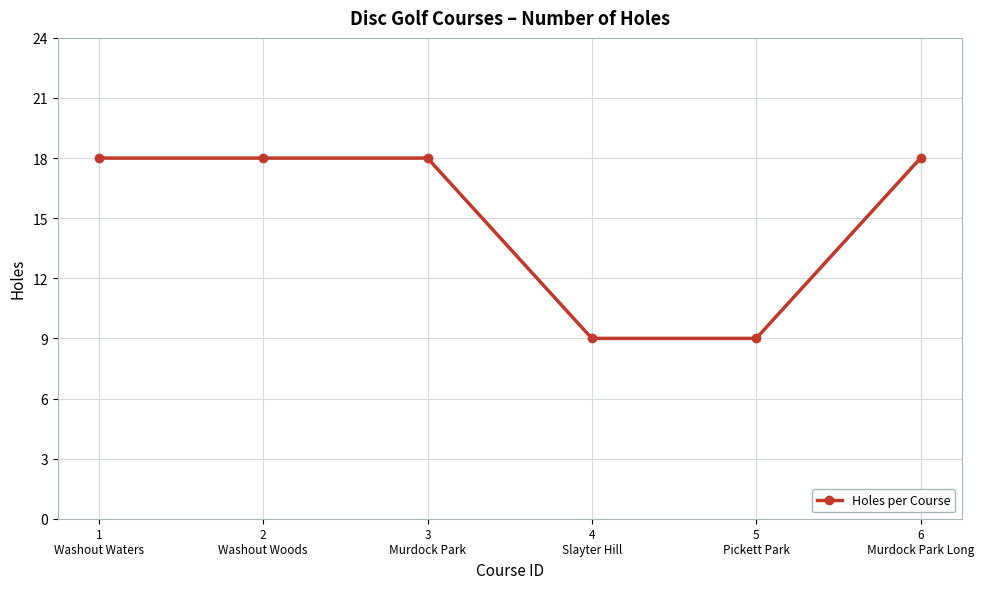

What is the difference between the maximum and minimum values?

9